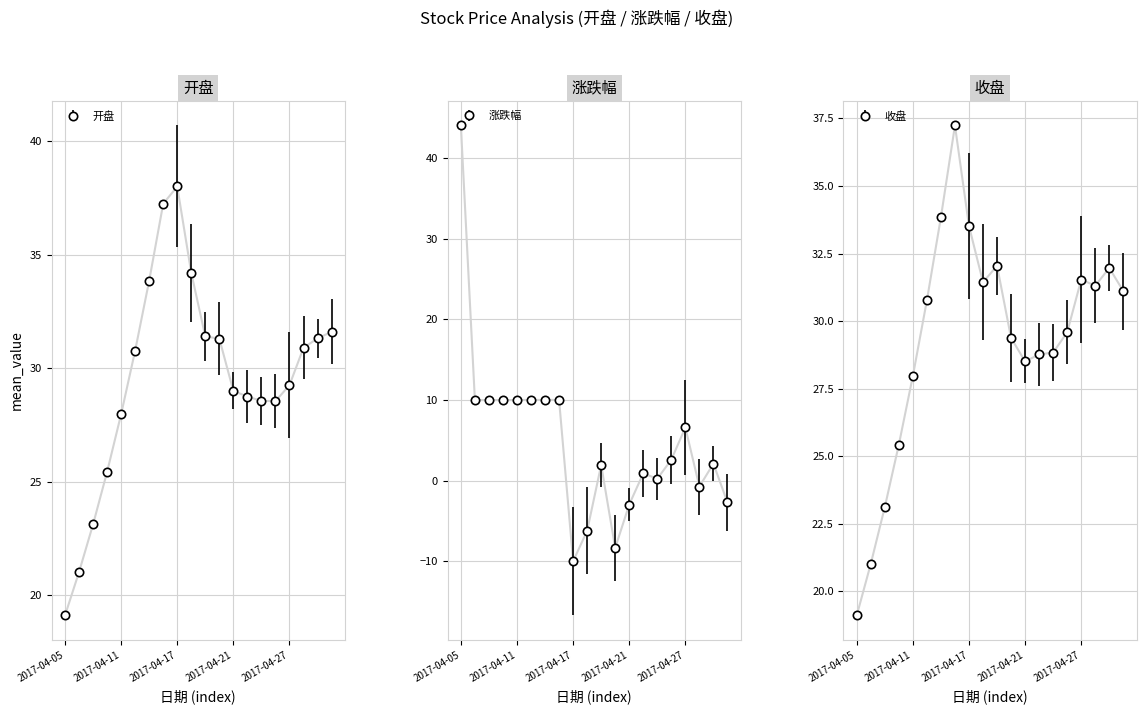

True or false: 收盘 and 开盘 intersect in this chart.

True